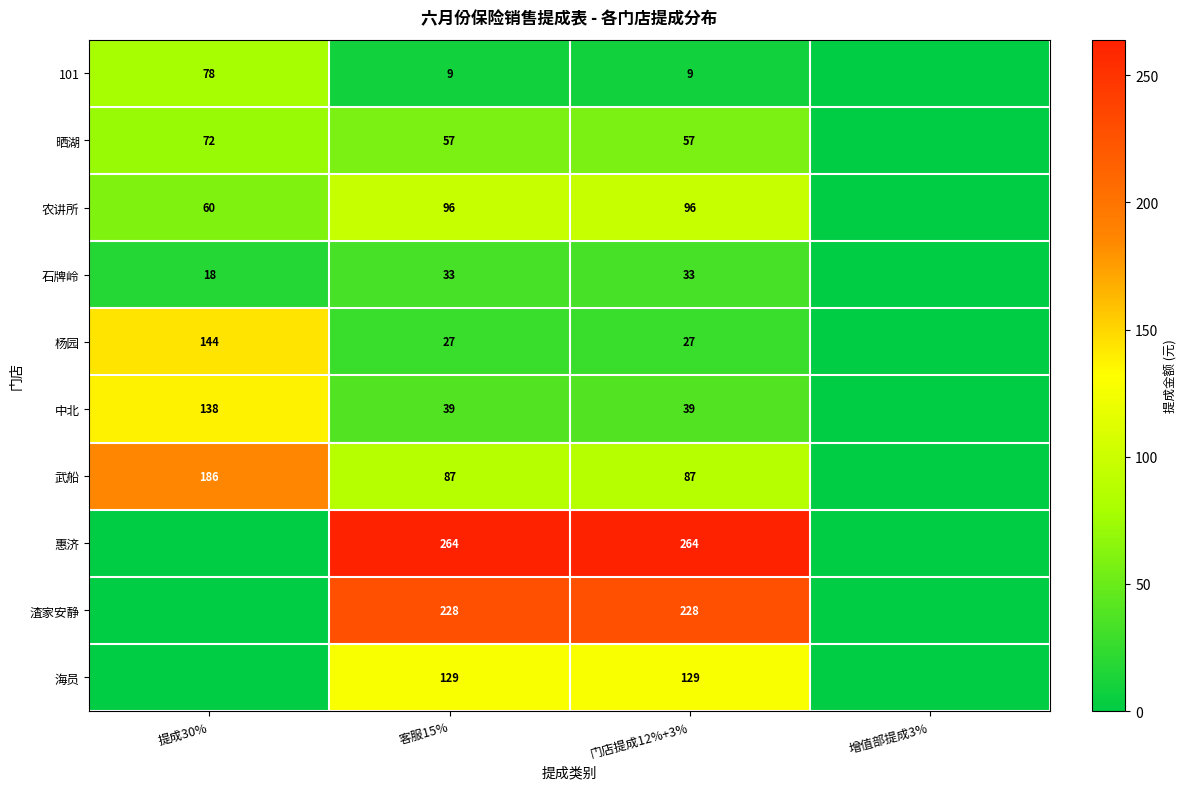

Is the value of 农讲所 at 客服15% greater than the value of 中北 at 提成30%?

No